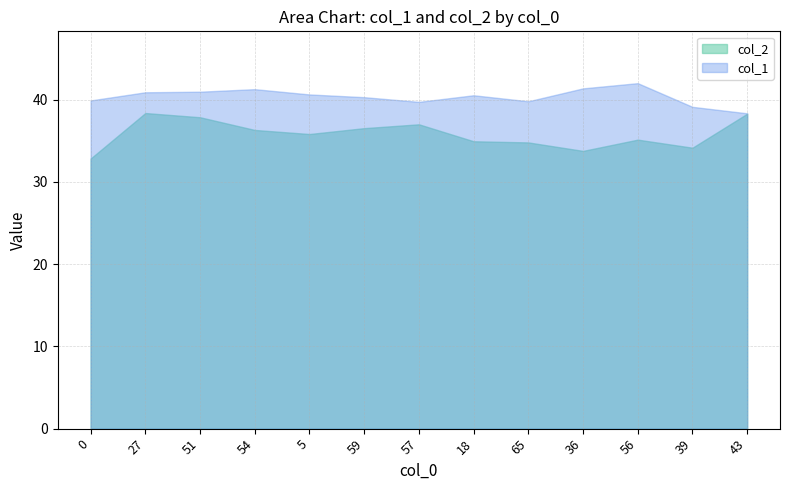

What is the difference between the maximum and minimum values in the col_1 series?

3.7